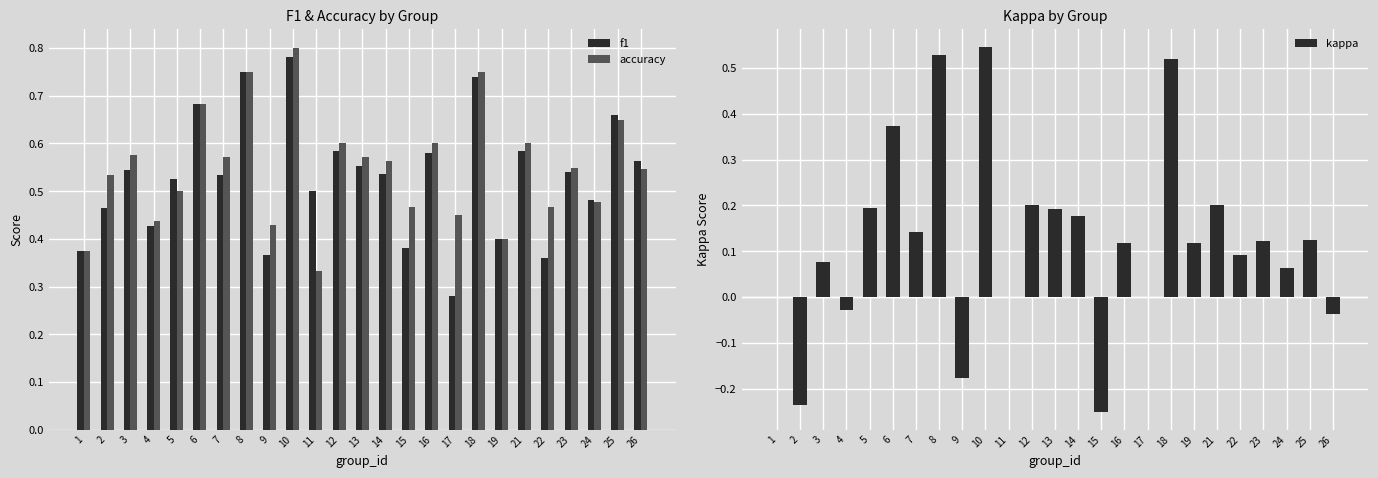

Reading left to right, list all the values displayed in this chart.

f1: 0.4	0.5	0.5	0.4	0.5	0.7	0.5	0.8	0.4	0.8	0.5	0.6	0.6	0.5	0.4	0.6	0.3	0.7	0.4	0.6	0.4	0.5	0.5	0.7	0.6
accuracy: 0.4	0.5	0.6	0.4	0.5	0.7	0.6	0.8	0.4	0.8	0.3	0.6	0.6	0.6	0.5	0.6	0.5	0.8	0.4	0.6	0.5	0.5	0.5	0.7	0.5
kappa: 0.0	-0.2	0.1	-0.0	0.2	0.4	0.1	0.5	-0.2	0.5	0.0	0.2	0.2	0.2	-0.2	0.1	0.0	0.5	0.1	0.2	0.1	0.1	0.1	0.1	-0.0